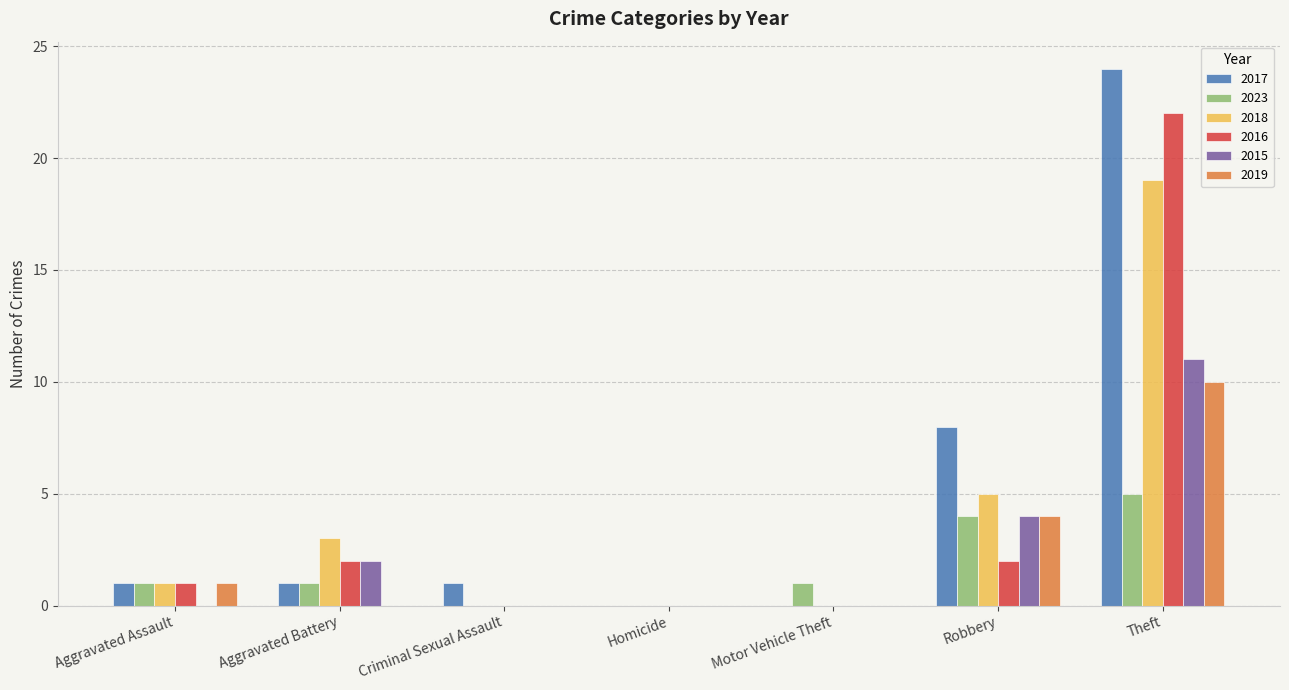

Does the chart contain stacked bars?

No